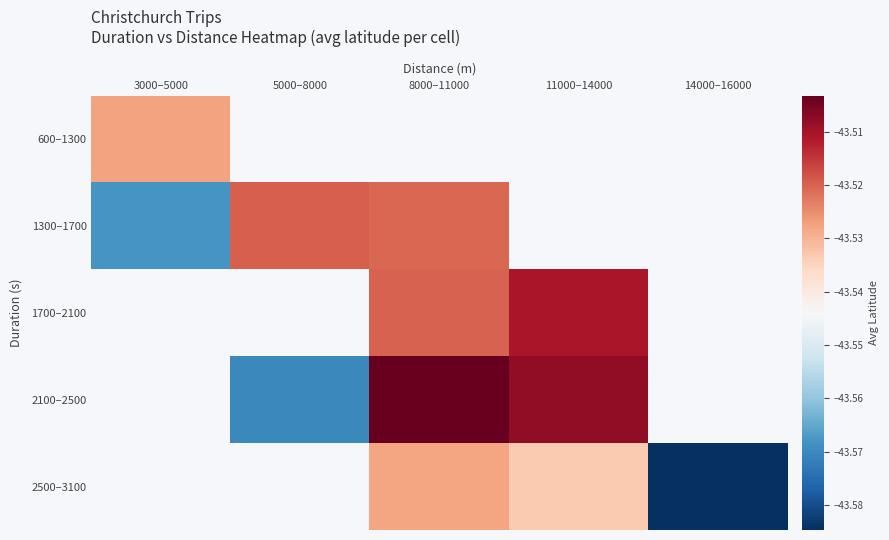

Which series changed the most between 8000–11000 and 14000–16000?

2500–3100